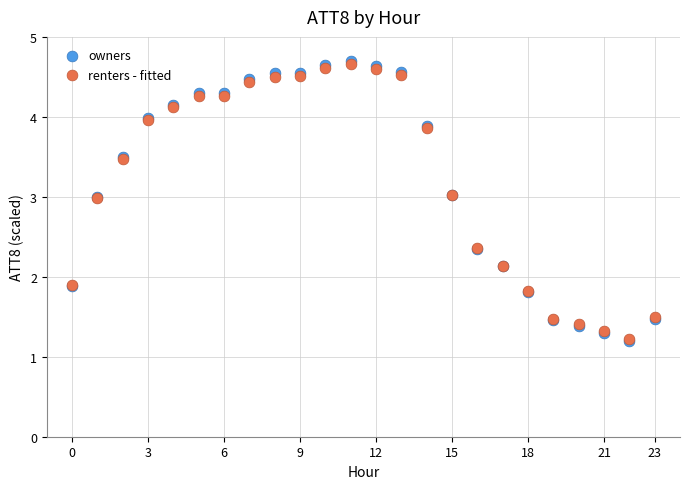

Which series contains the highest Y value?

owners